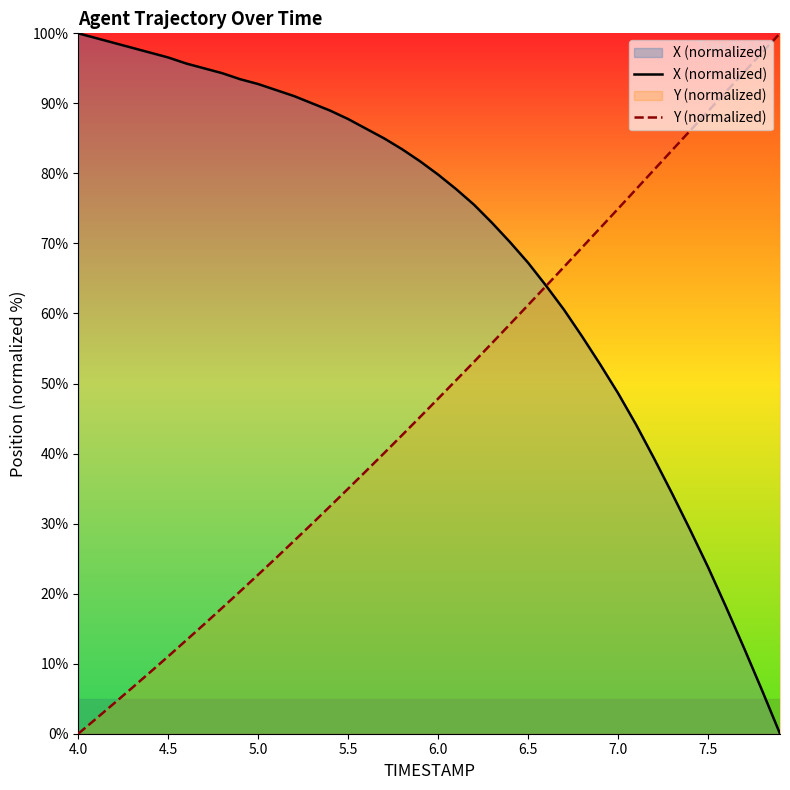

What is the spread (max minus min) of values at 4.0?

100.0